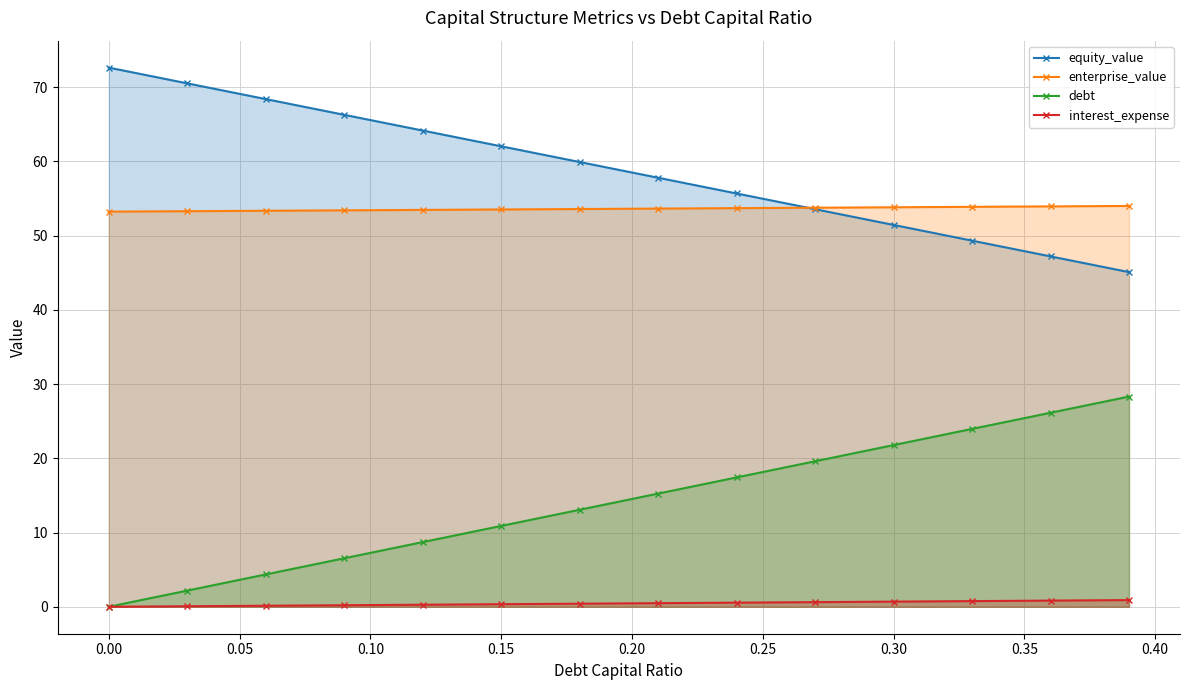

List the series in order of their peak value, highest first.

equity_value, enterprise_value, debt, interest_expense